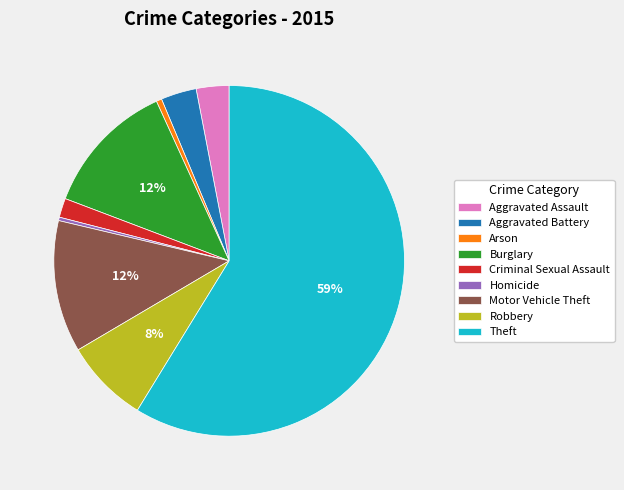

Is it true that Burglary is 5% of the pie?

False